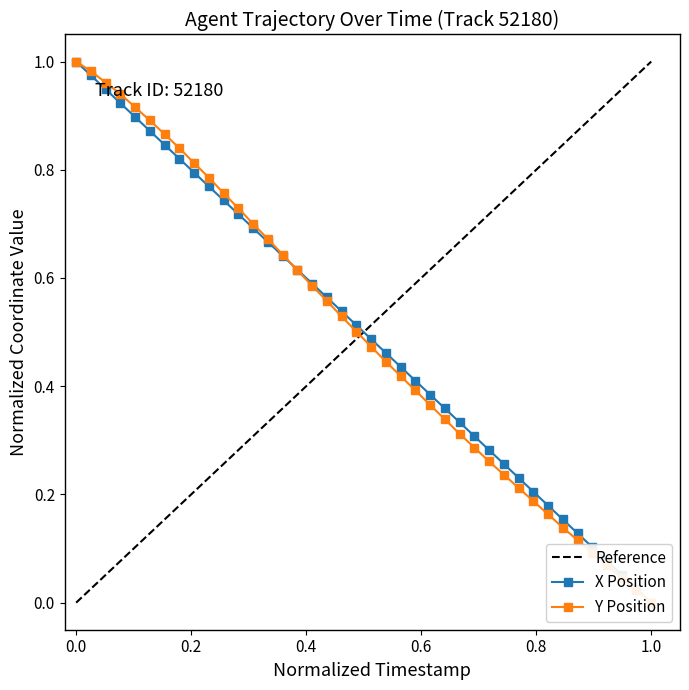

Does the chart display data point markers on the line(s)?

Yes